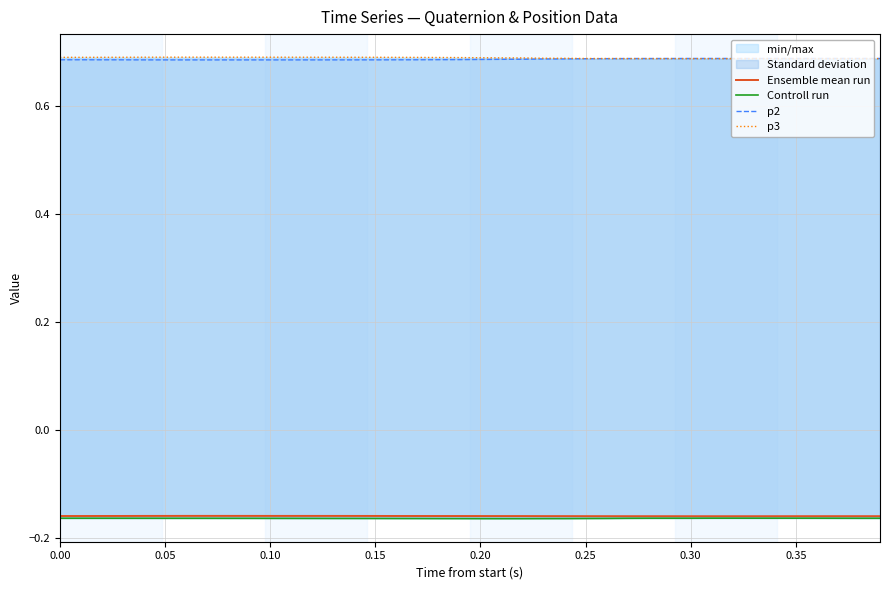

The Ensemble mean run series shows -0.1 at 0.15. True or false?

False